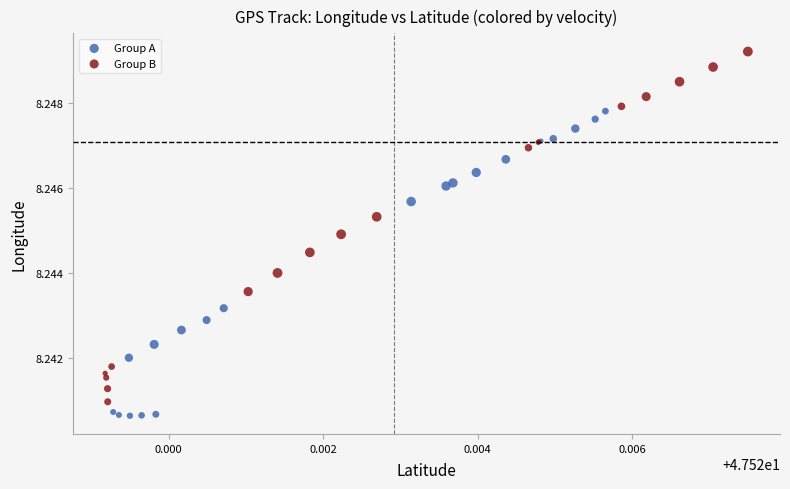

Which series contains the highest Y value?

Group B